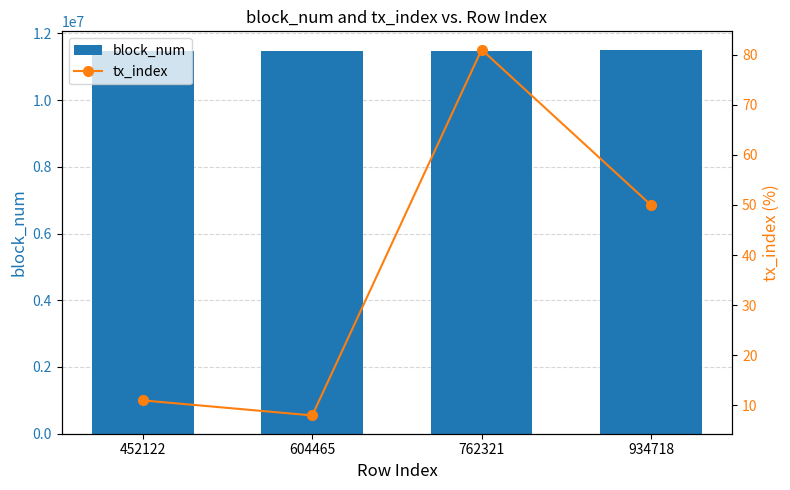

Which series has the largest total across all categories?

block_num